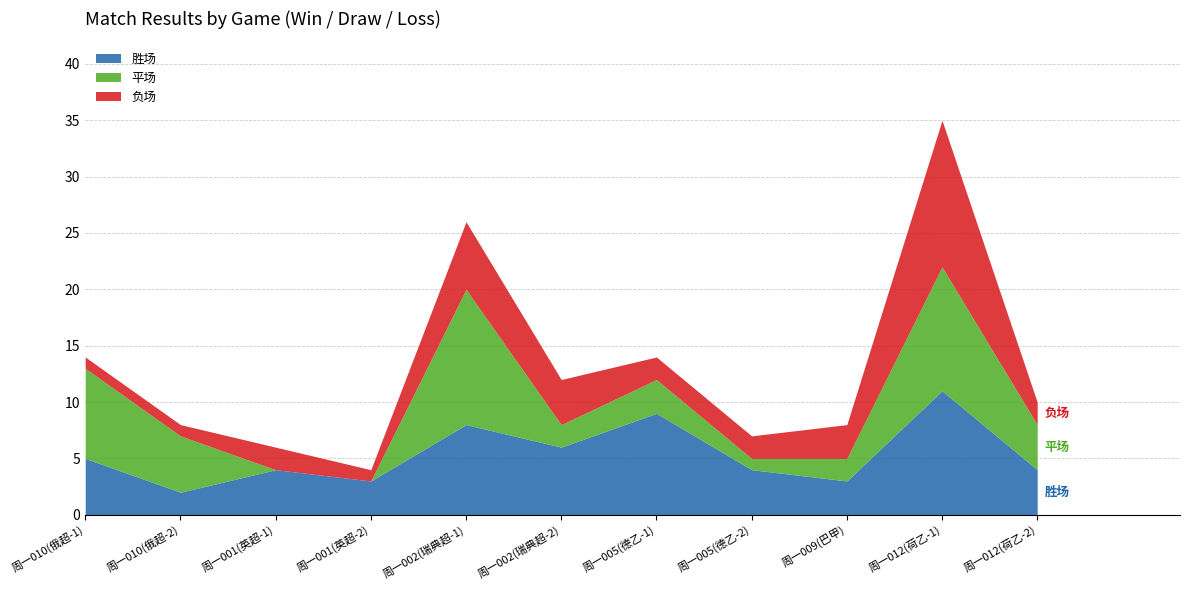

Rank the series by their maximum value, from lowest to highest.

胜场, 平场, 负场